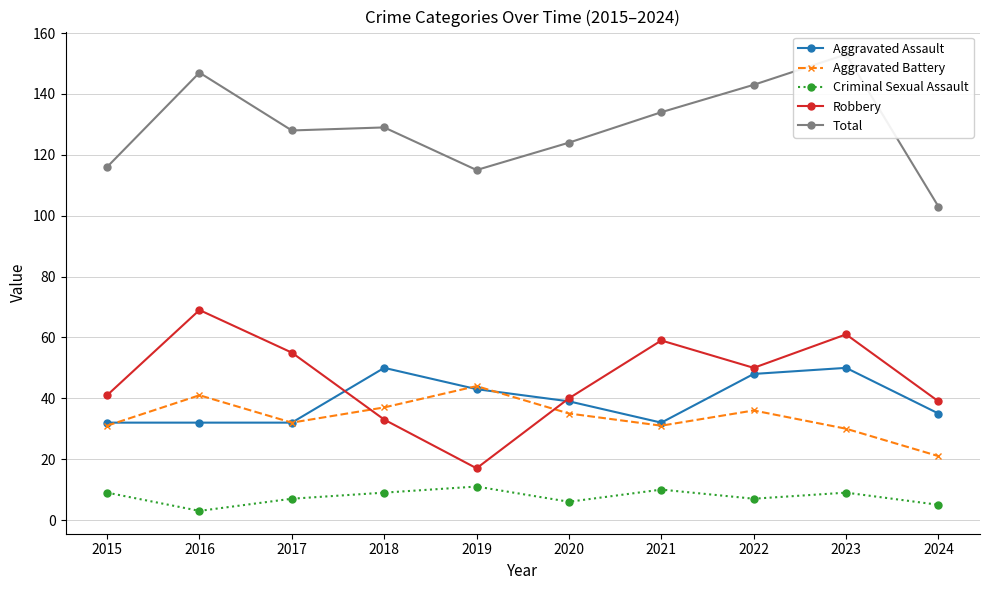

At which category does Total reach its first local peak?

2016